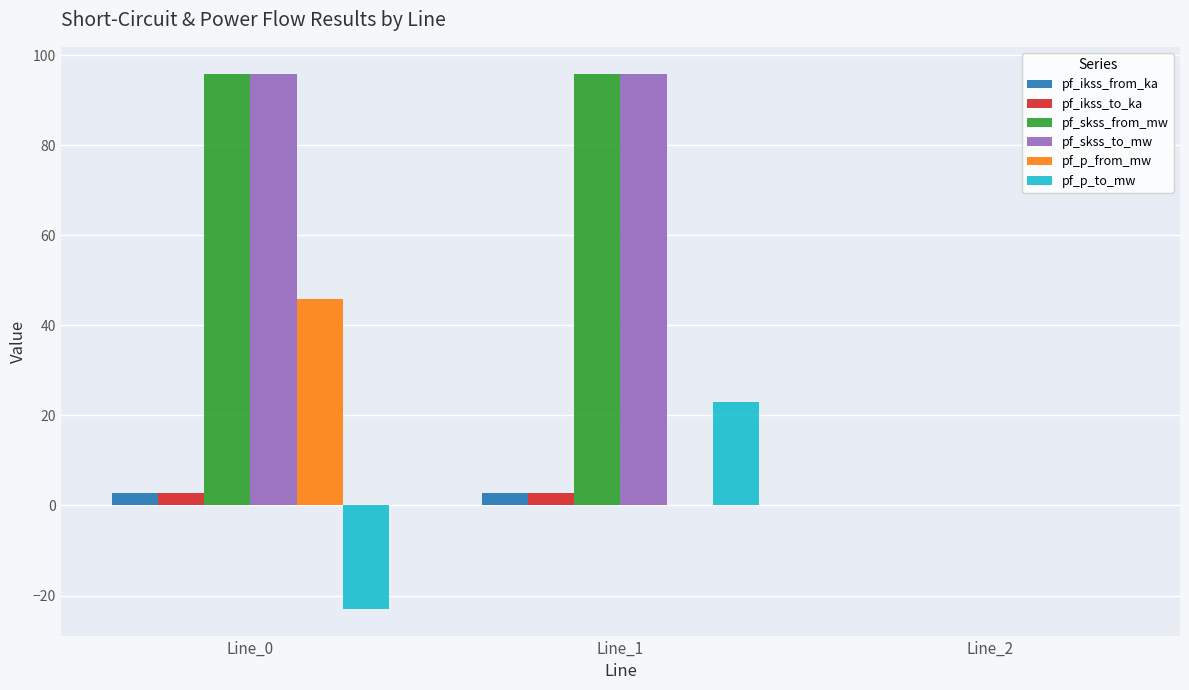

Are the bars horizontal?

No